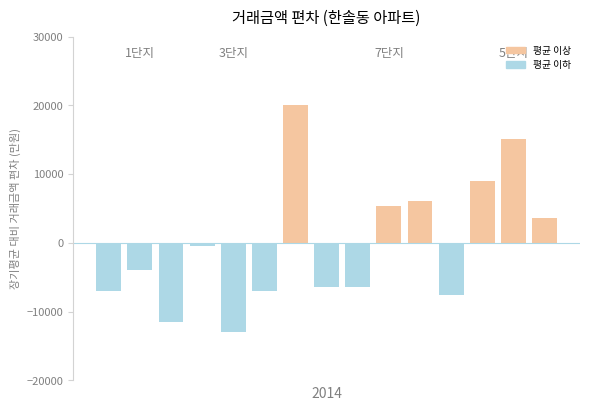

What is the average value?

-268